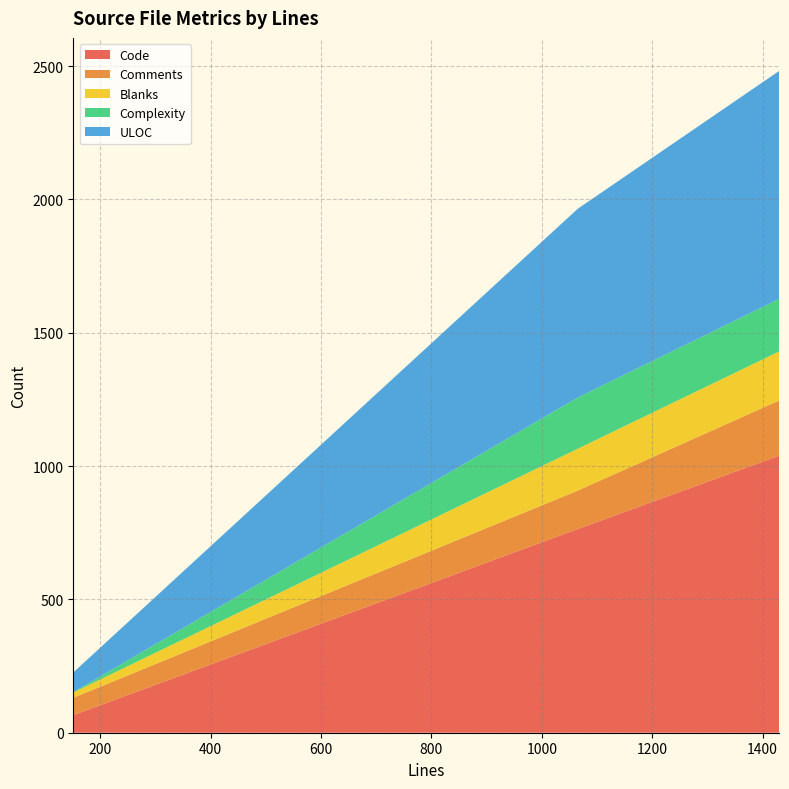

What is the lowest value of the Code series?

66